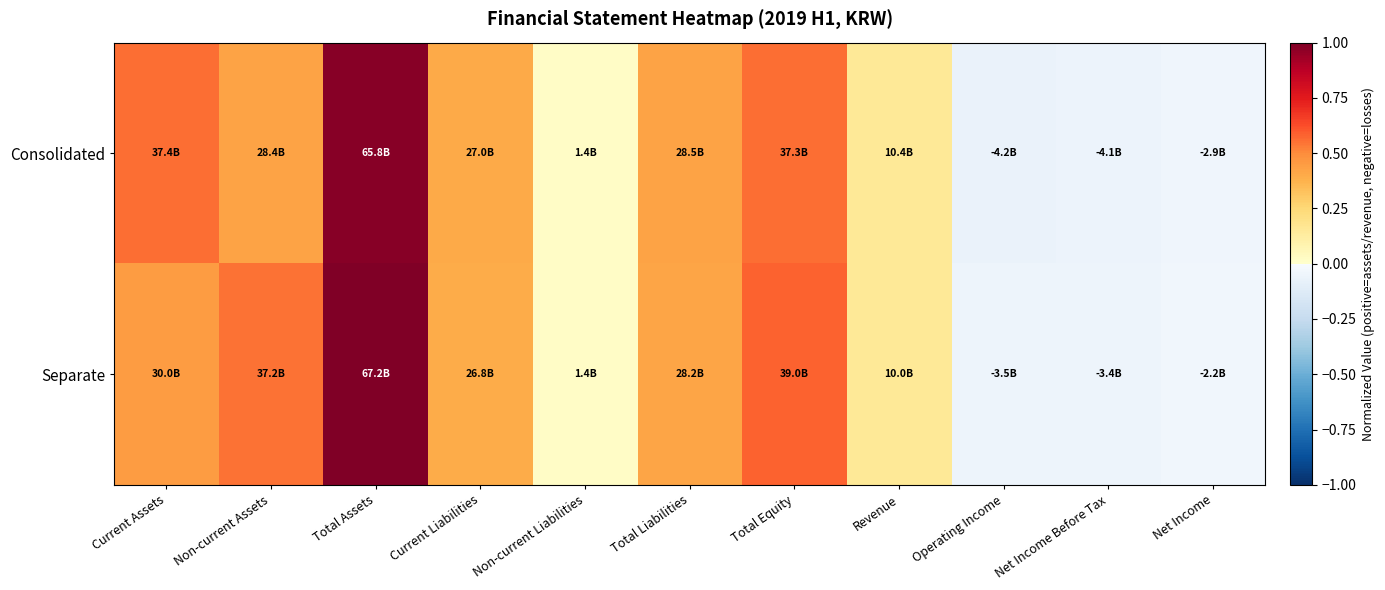

Reading right to left, what are all the values shown in this chart?

Consolidated: Net Income=-0.0	Net Income Before Tax=-0.1	Operating Income=-0.1	Revenue=0.2	Total Equity=0.6	Total Liabilities=0.4	Non-current Liabilities=0.0	Current Liabilities=0.4	Total Assets=1.0	Non-current Assets=0.4	Current Assets=0.6
Separate: Net Income=-0.0	Net Income Before Tax=-0.1	Operating Income=-0.1	Revenue=0.1	Total Equity=0.6	Total Liabilities=0.4	Non-current Liabilities=0.0	Current Liabilities=0.4	Total Assets=1.0	Non-current Assets=0.6	Current Assets=0.4